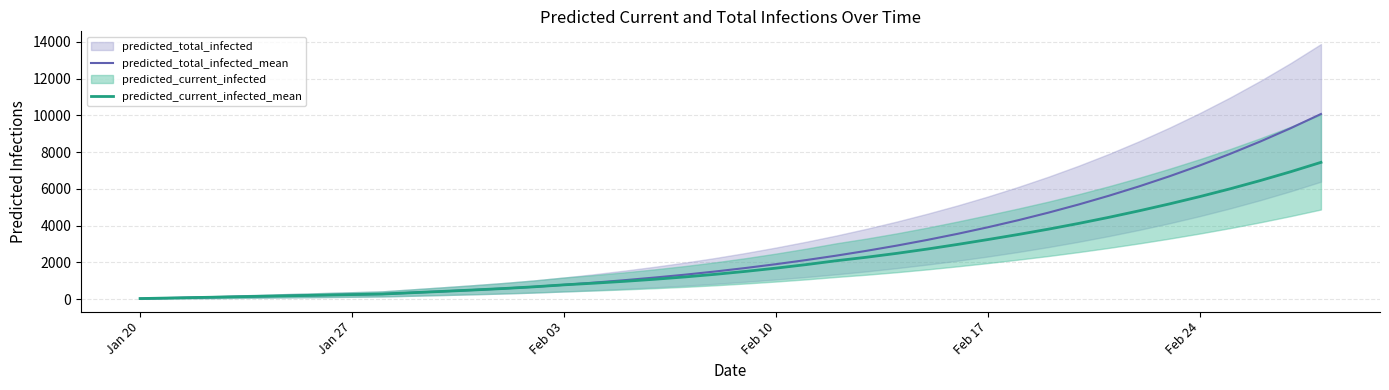

Rank the series by their average value, from highest to lowest.

predicted_total_infected_mean, predicted_current_infected_mean